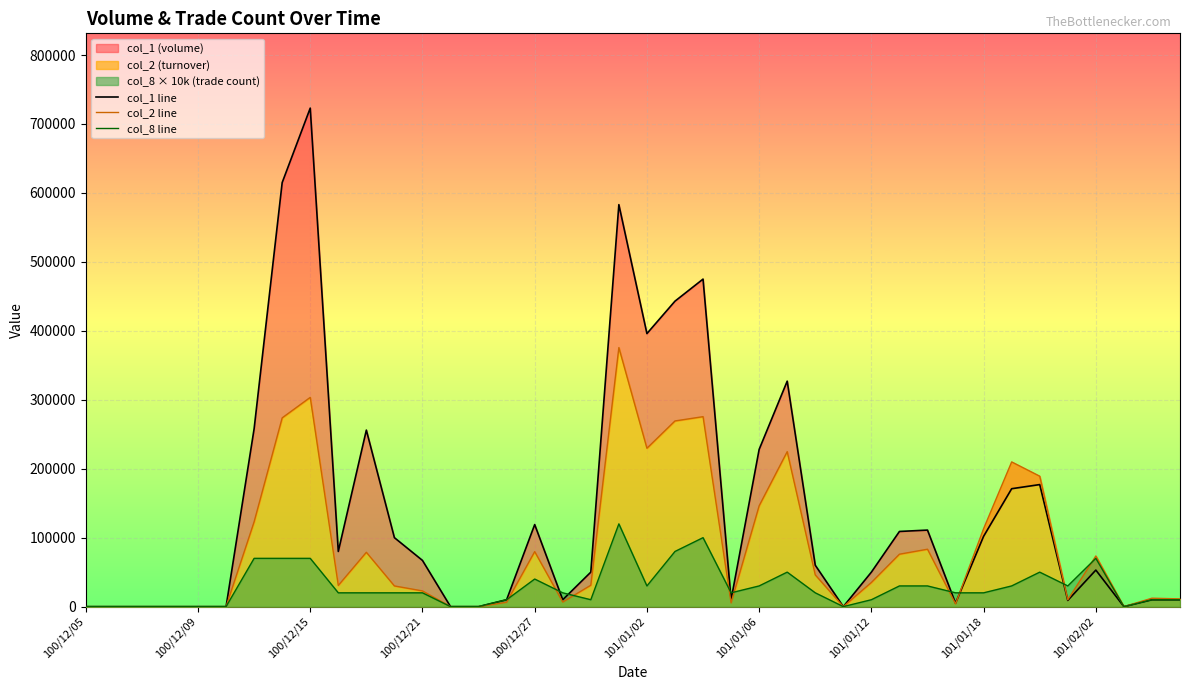

At how many categories does at least one series exceed 240010?

9